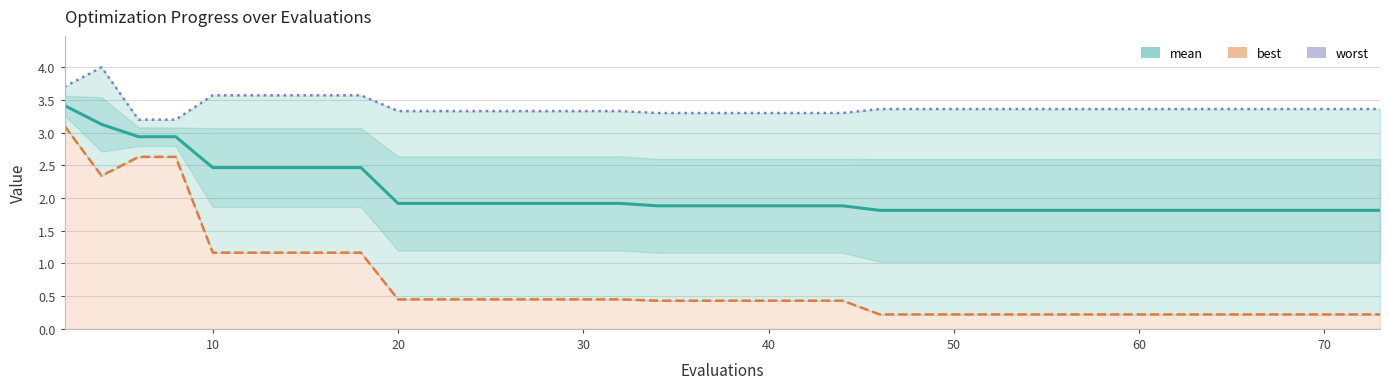

Does the chart have visible grid lines?

Yes